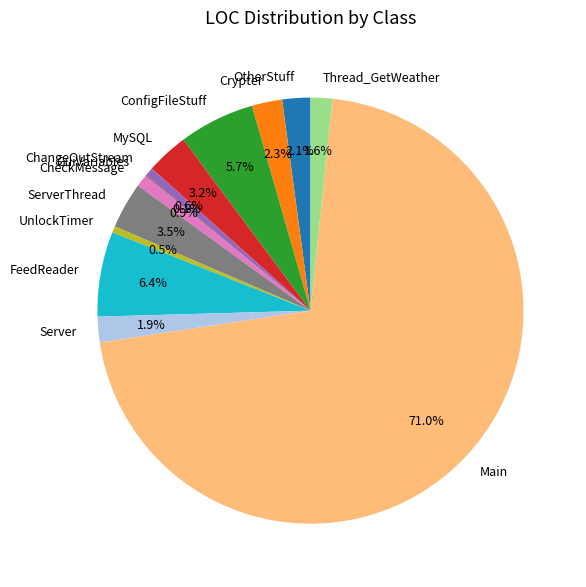

Is the sum of OtherStuff and UnlockTimer greater than half?

No